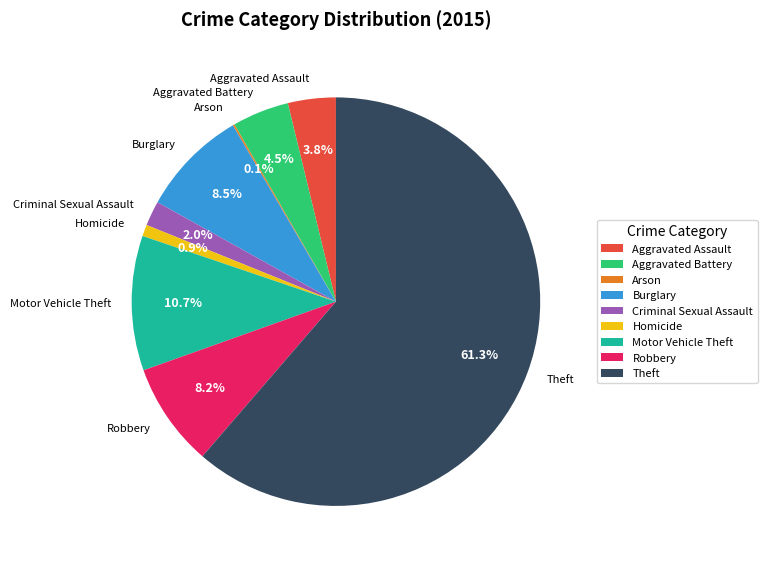

What percentage is the Criminal Sexual Assault slice, to the nearest percent?

2%